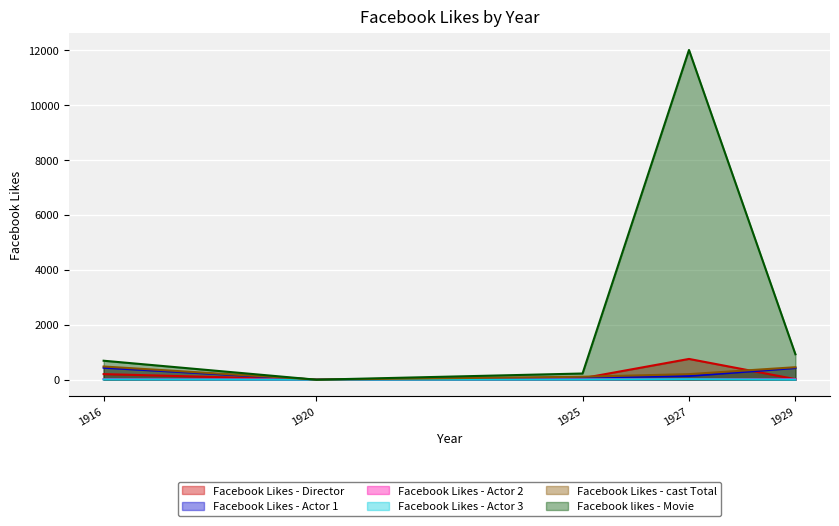

Which series changed the most between 1916 and 1927?

Facebook likes - Movie